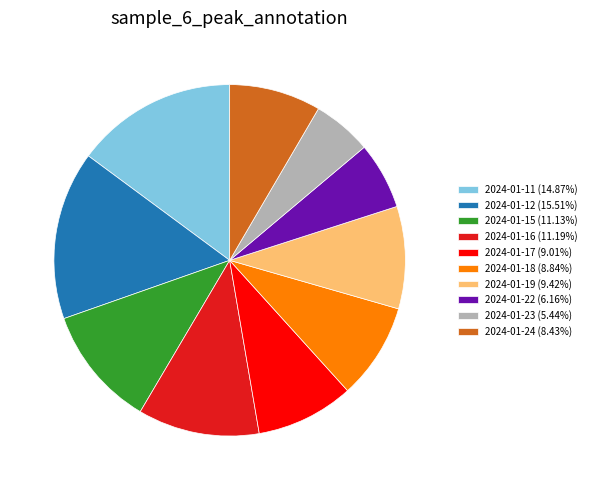

Do 2024-01-23 (5.44%) and 2024-01-18 (8.84%) together represent more than half of the pie?

No